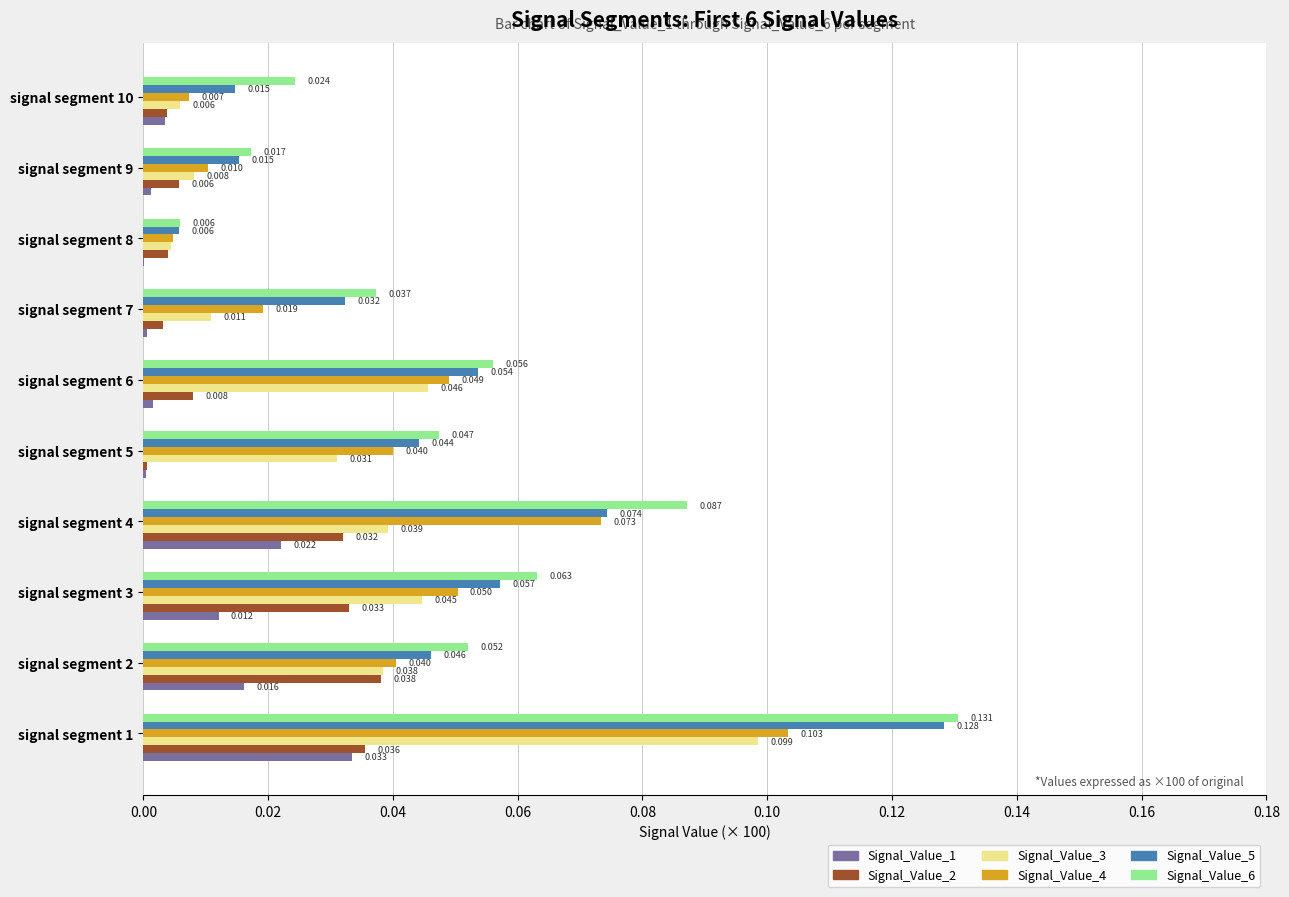

What is the maximum value shown in the chart?

0.1